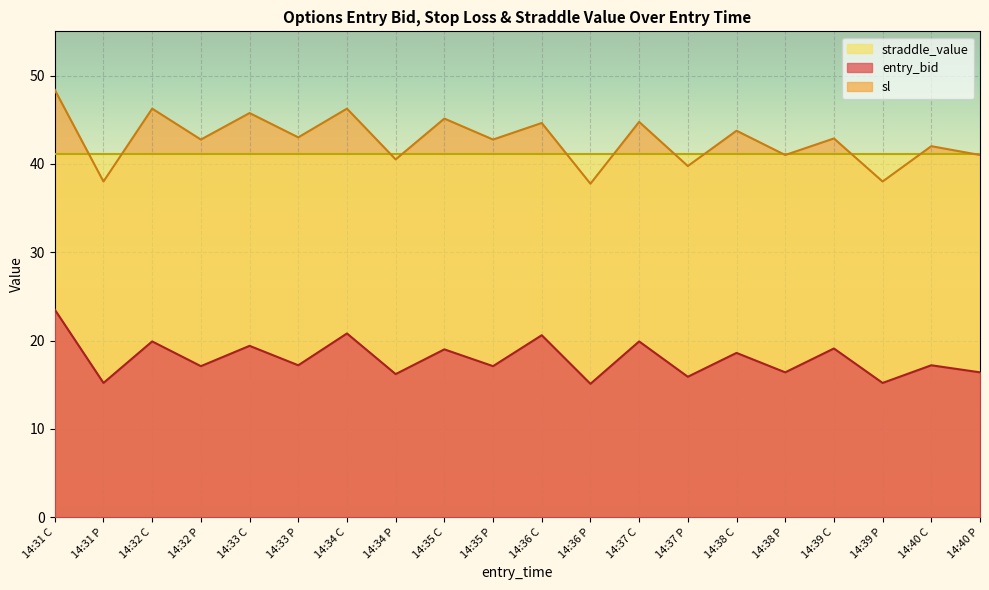

At which label does entry_bid reach its minimum?

14:36 P